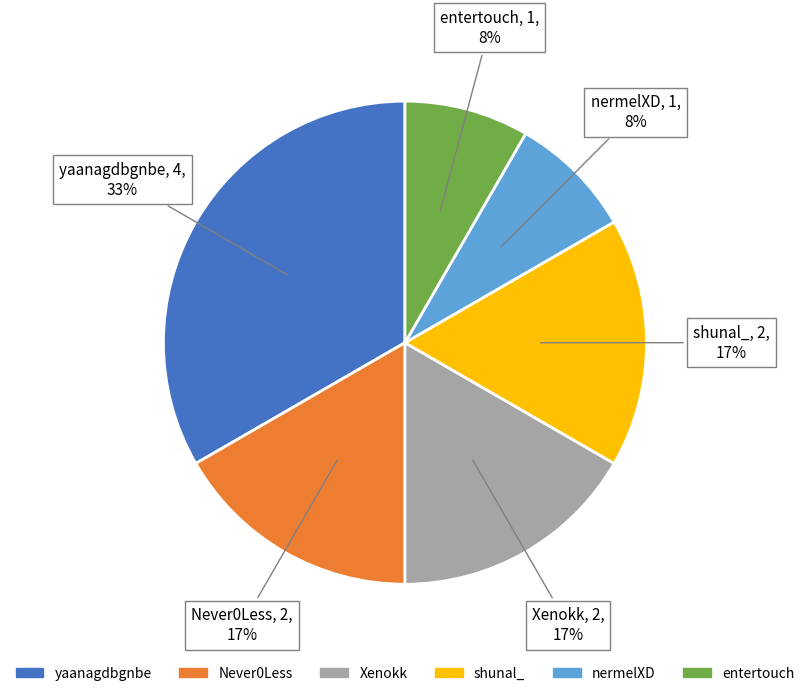

To the nearest percent, what portion does yaanagdbgnbe represent?

33%